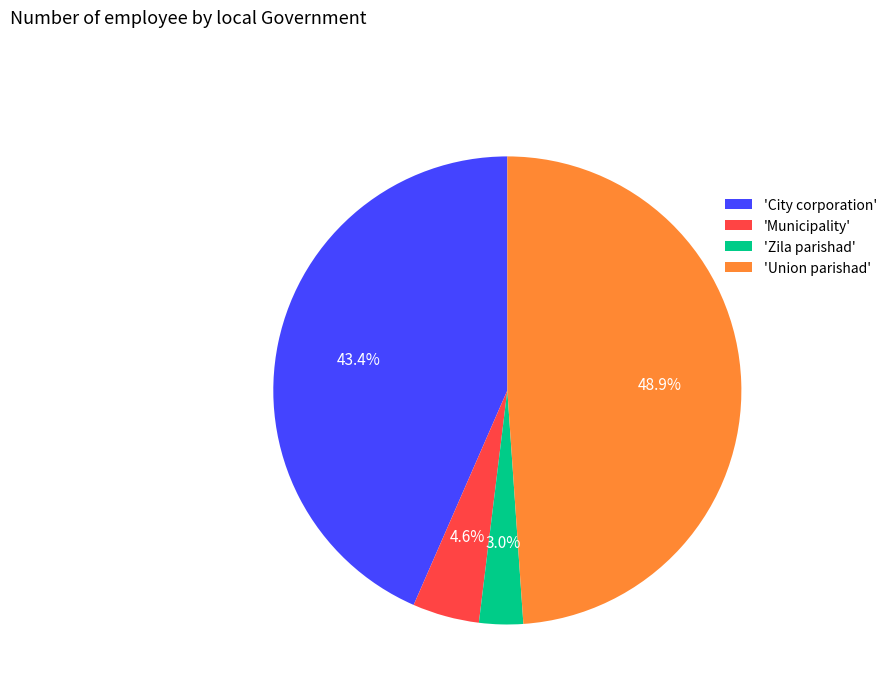

Rank the categories by value from highest to lowest.

'Union parishad', 'City corporation', 'Municipality', 'Zila parishad'